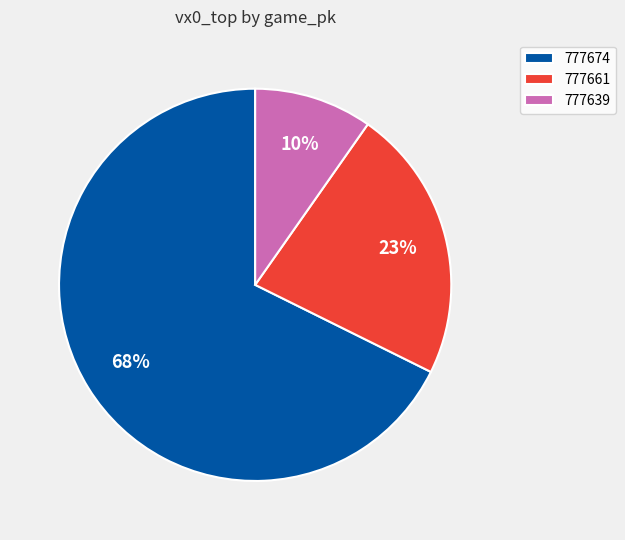

Which slice is the smallest?

777639